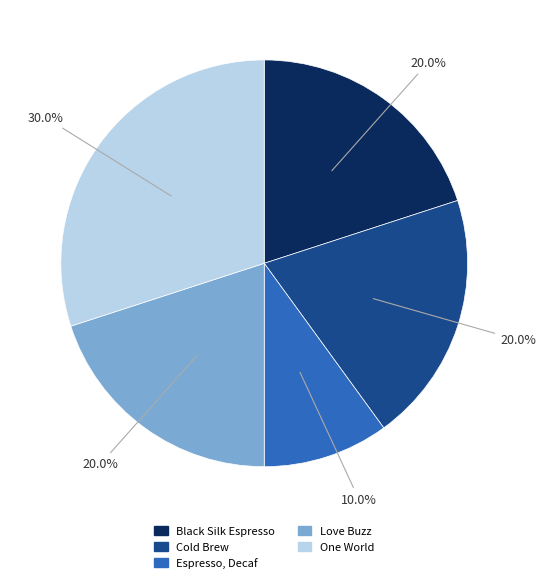

To the nearest percent, what is the average slice percentage?

20%